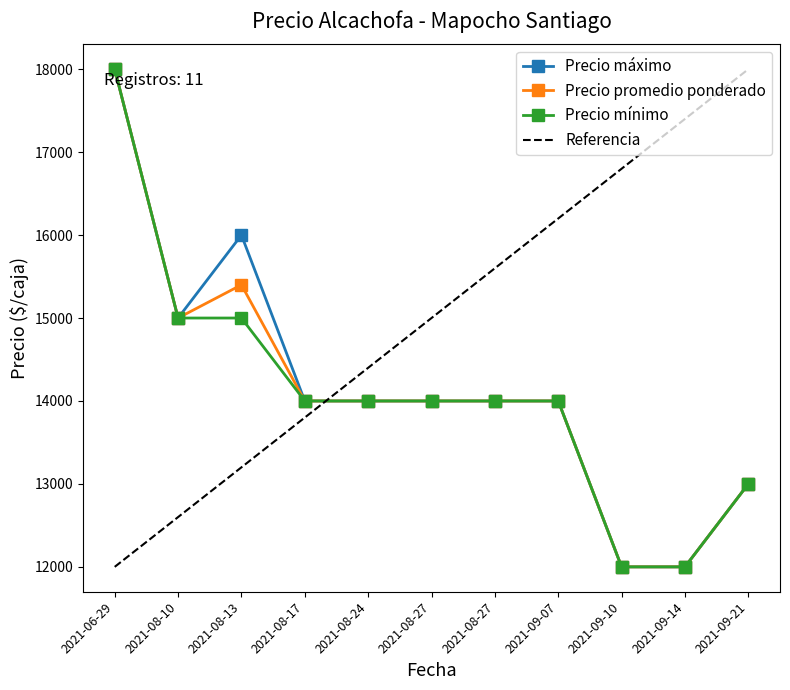

What is the minimum value for Precio máximo?

12000